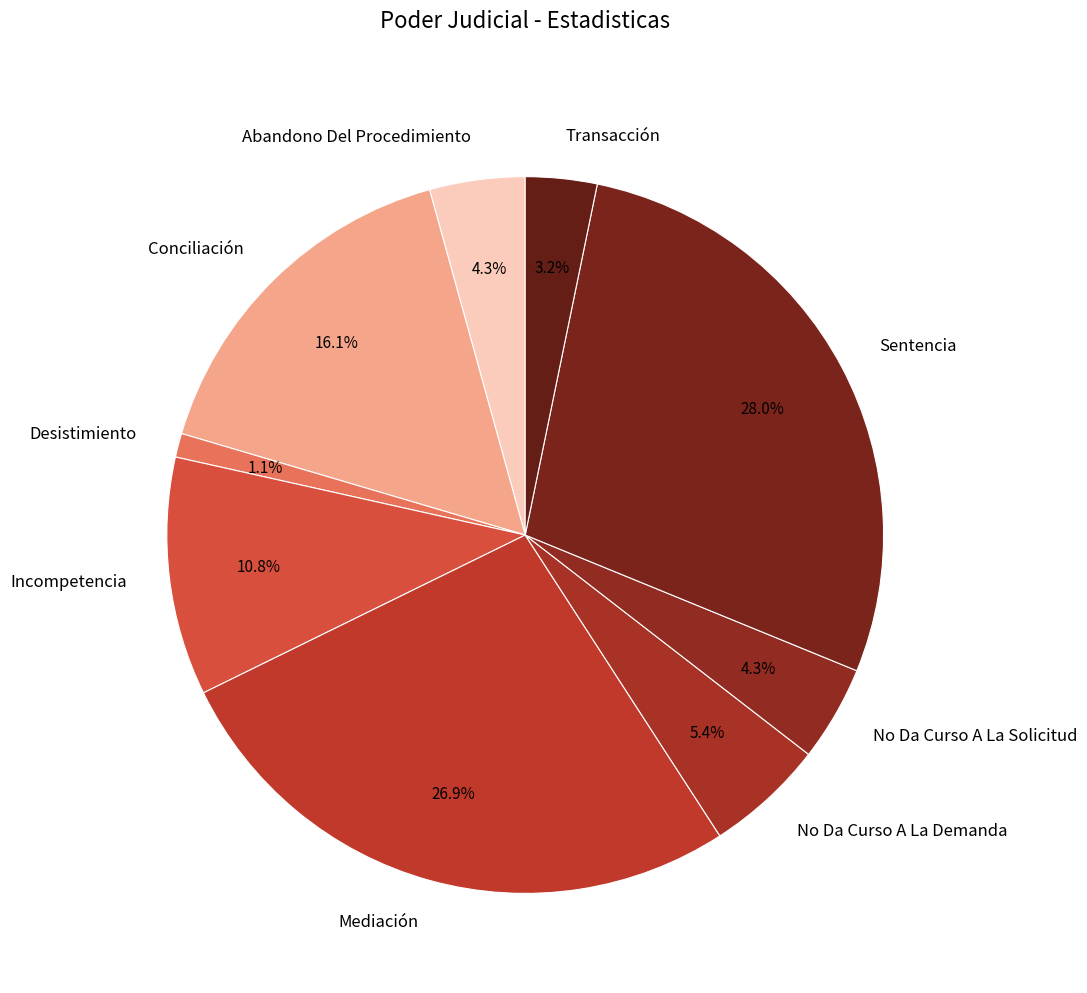

To the nearest percent, what percentage of the pie is Desistimiento?

1%